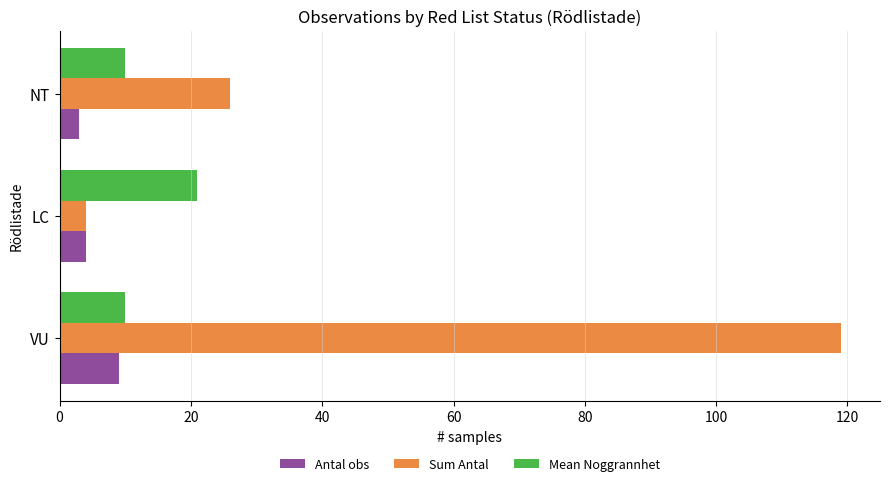

Which category has the highest value in the Sum Antal series?

VU